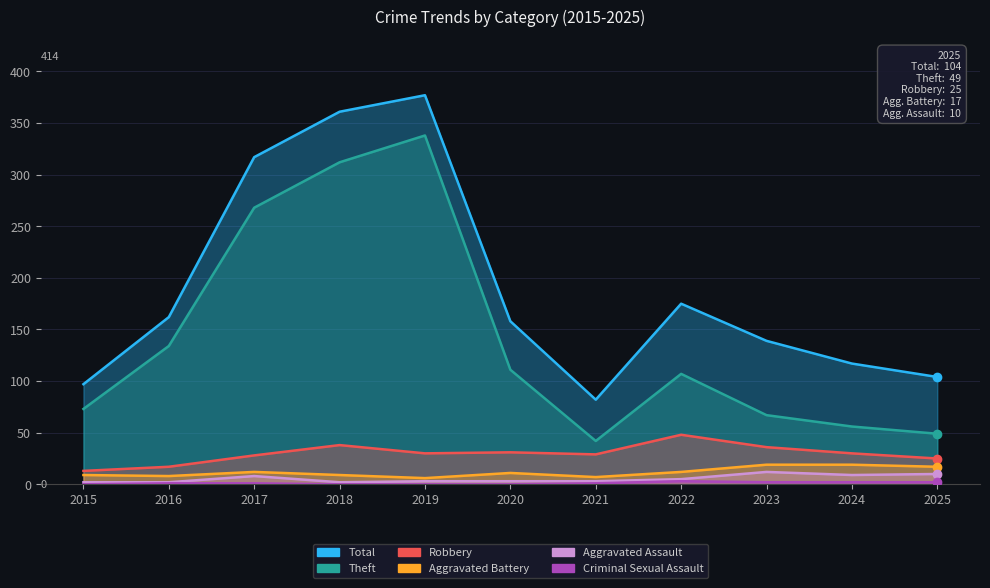

At which category does Robbery reach its first local valley?

2019